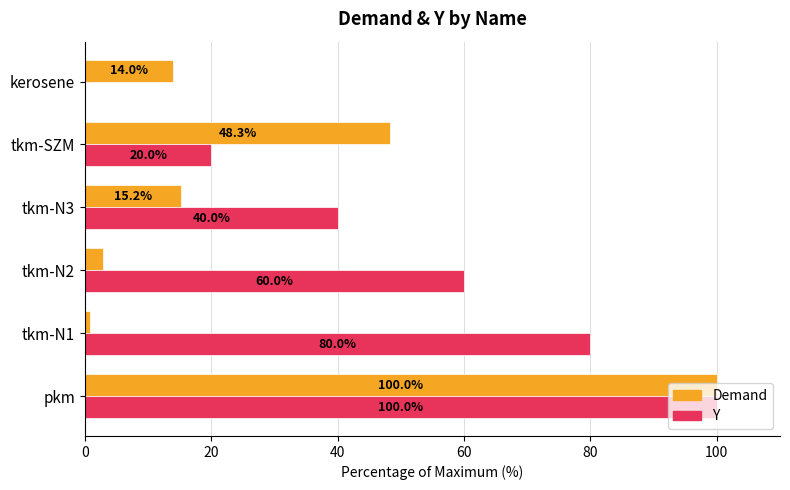

What are all the series names shown in the legend?

Demand, Y